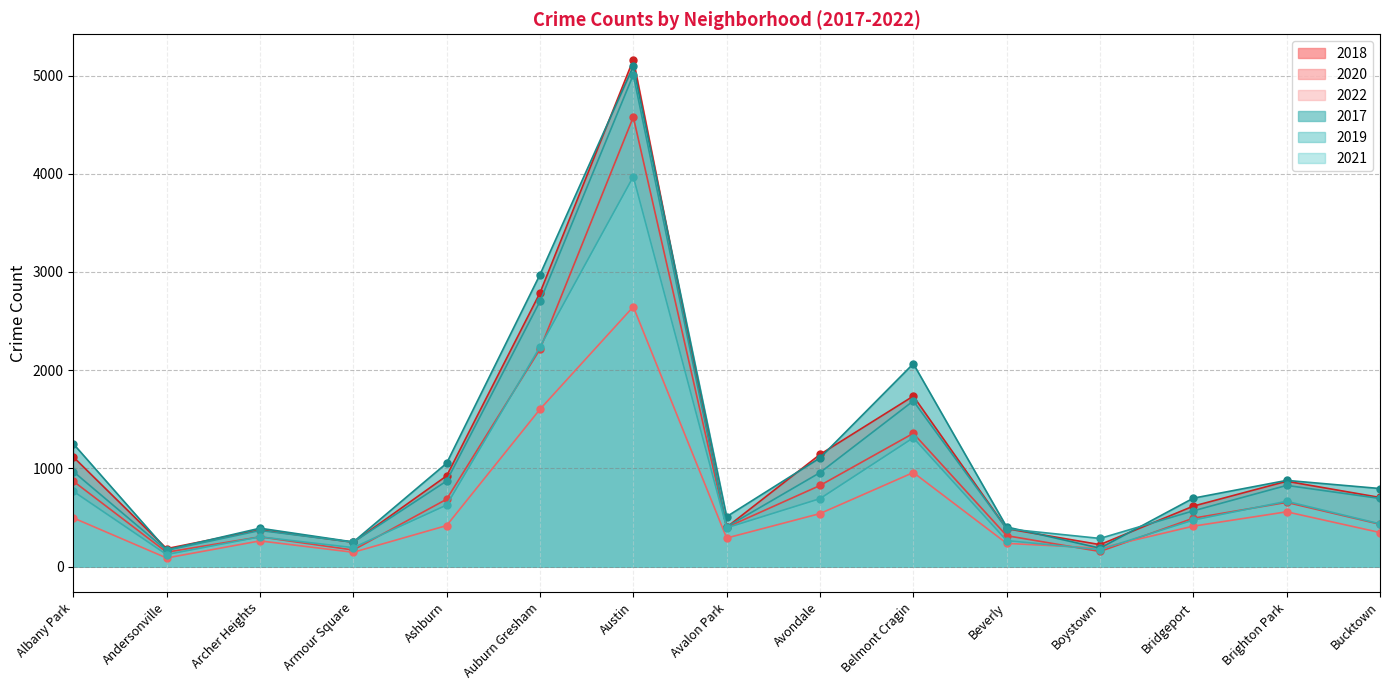

What is the lowest value of the 2017 series?

171